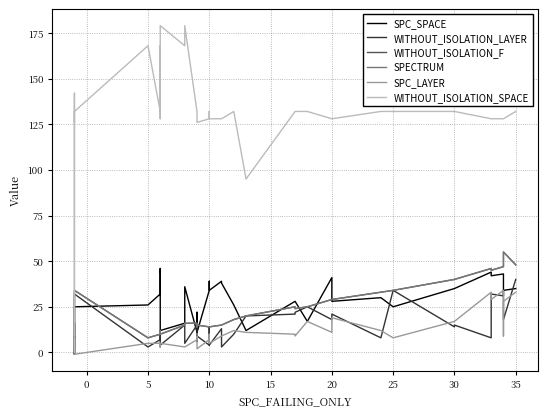

True or false: WITHOUT_ISOLATION_SPACE and SPC_LAYER cross at least once.

False